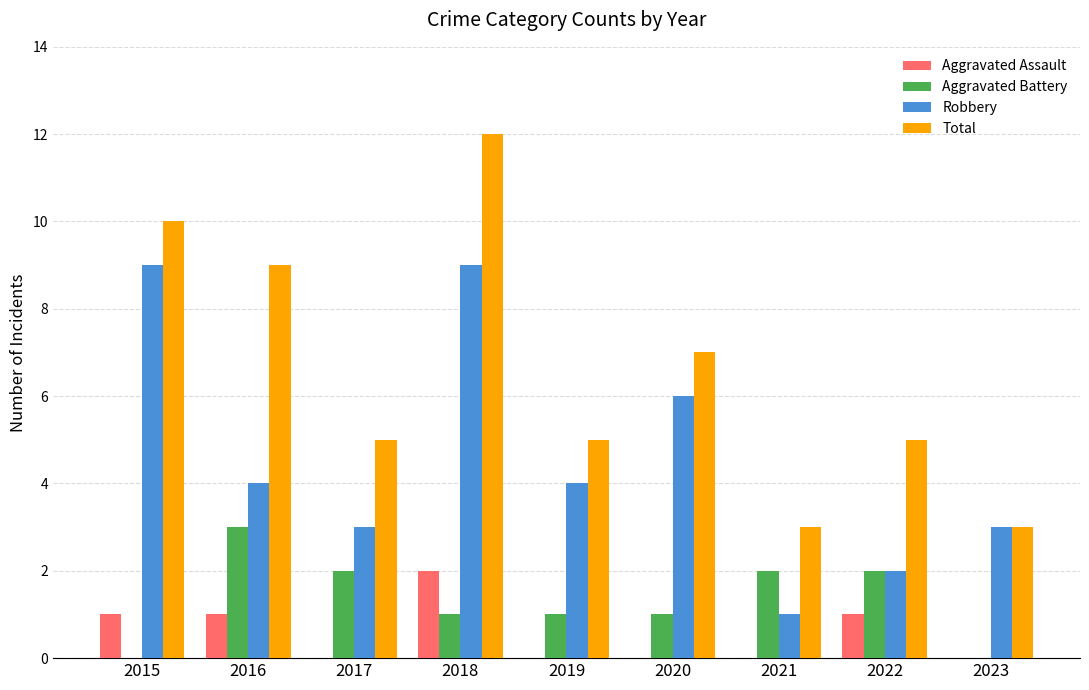

What is the sum of all Aggravated Assault values?

5